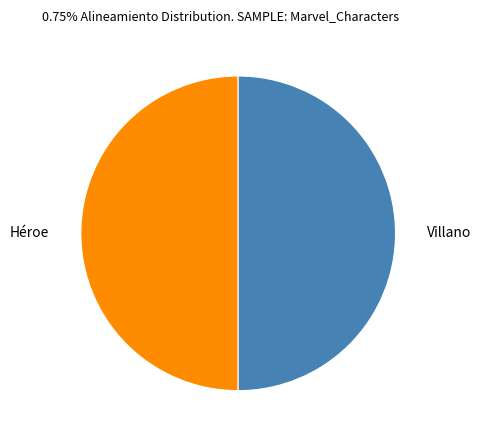

What is the ratio of the value at Héroe to the value at Villano?

1.0